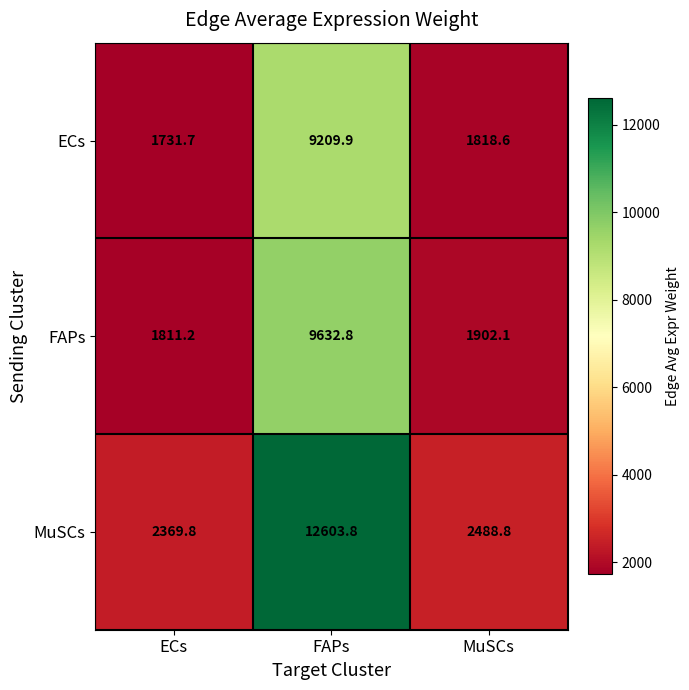

Reading right to left, list all the values displayed in this chart.

ECs: MuSCs=1818.6	FAPs=9209.9	ECs=1731.7
FAPs: MuSCs=1902.1	FAPs=9632.8	ECs=1811.2
MuSCs: MuSCs=2488.8	FAPs=12603.8	ECs=2369.8